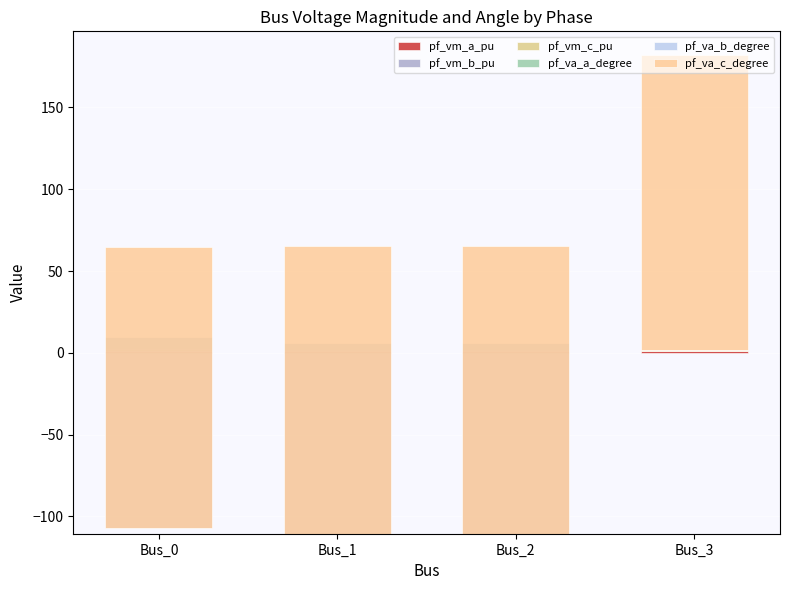

List the labels in order of pf_va_b_degree value, largest first.

Bus_3, Bus_2, Bus_1, Bus_0